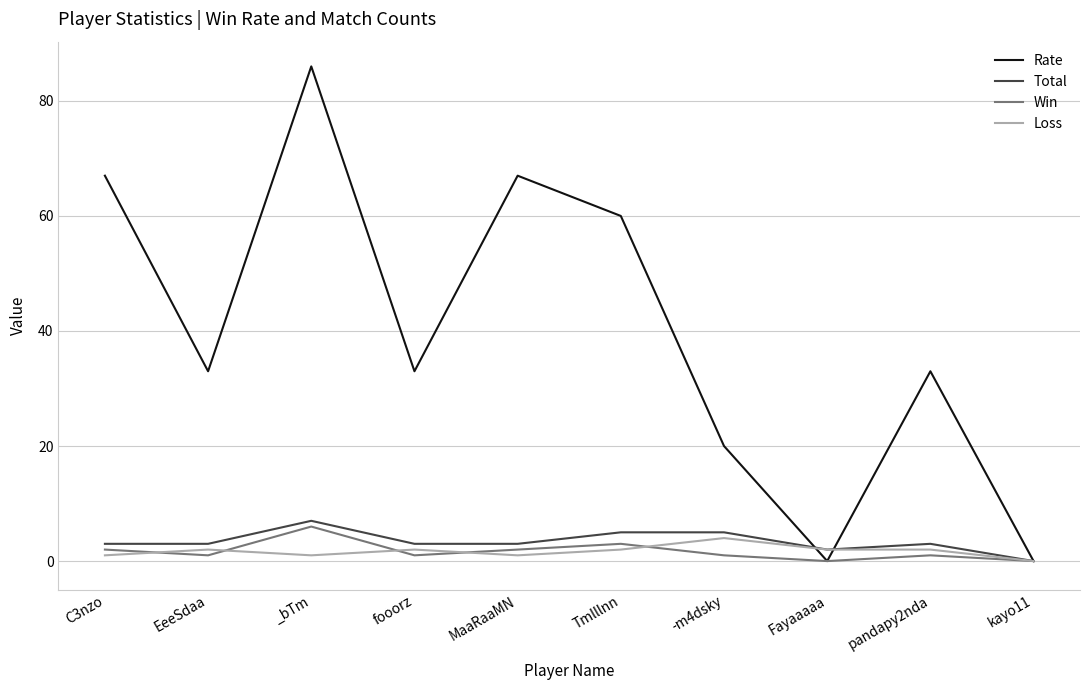

What value does the Total series have at Tmlllnn?

5